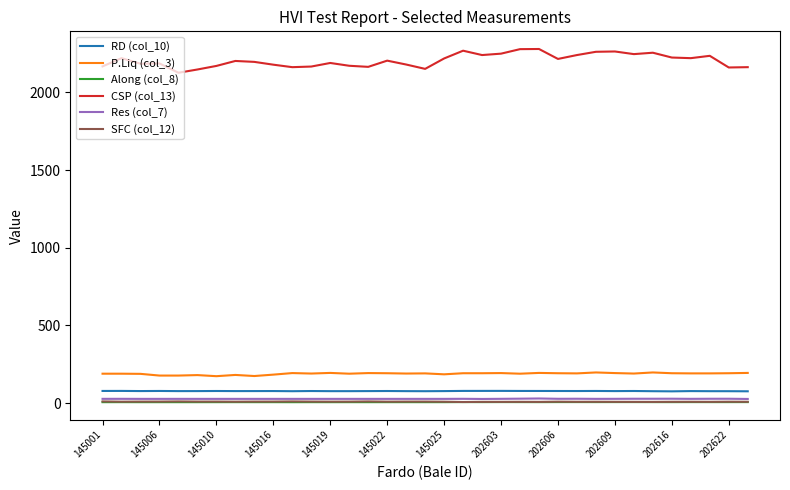

Which series has the largest total across all categories?

CSP (col_13)